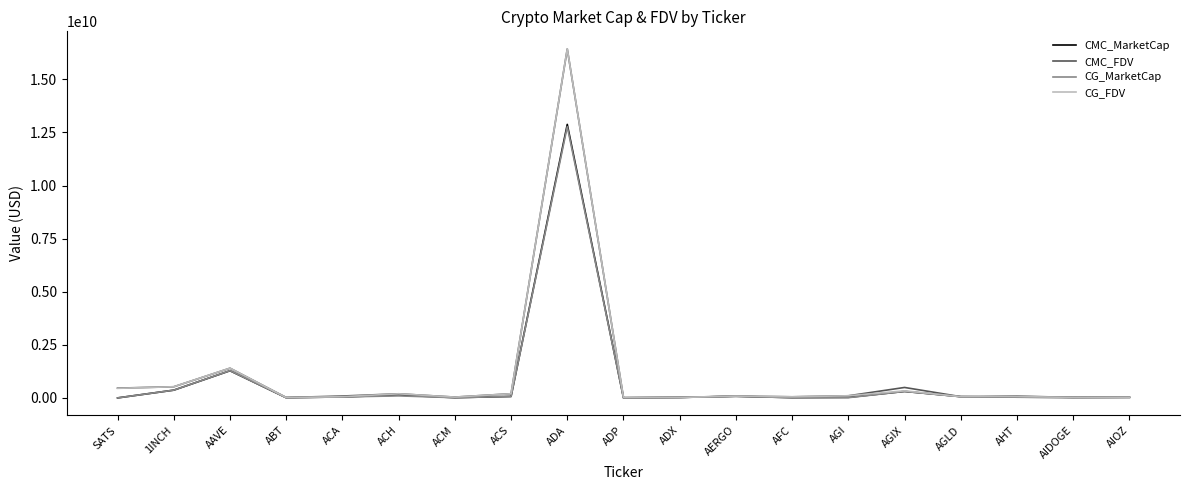

What is the difference between the maximum and minimum values in the CMC_MarketCap series?

12877425705.4